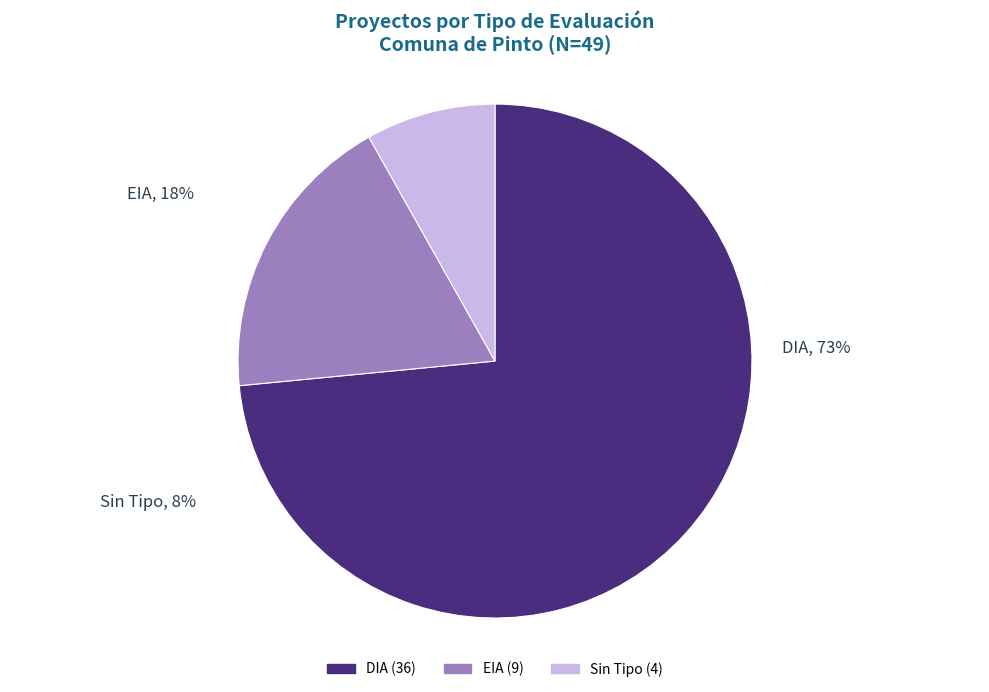

To the nearest percent, what is the difference between the largest and smallest slice percentages?

65%